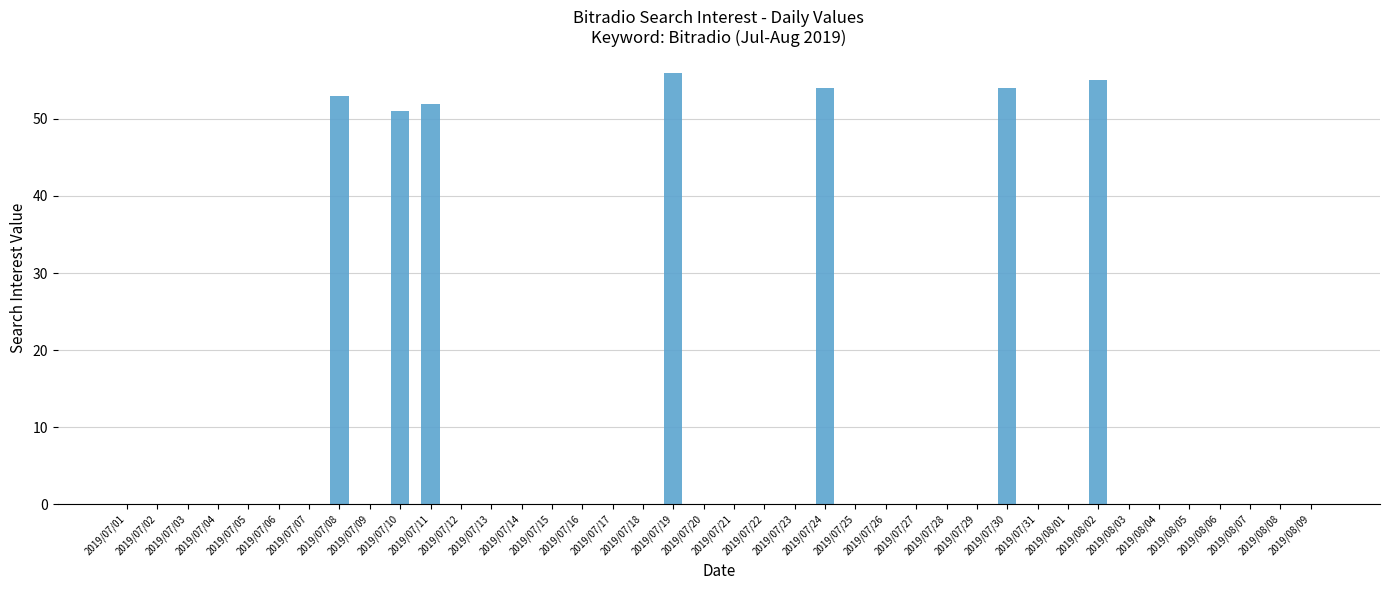

What is the sum of all values?

375